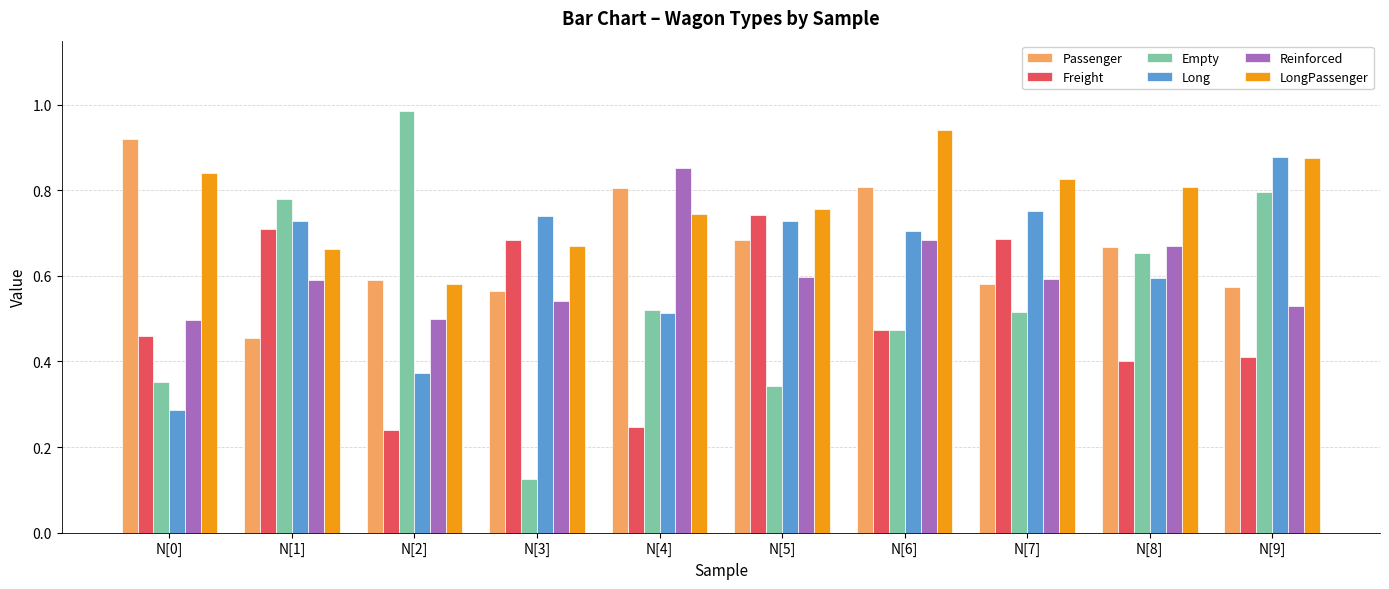

What are all the series names shown in the legend?

Passenger, Freight, Empty, Long, Reinforced, LongPassenger